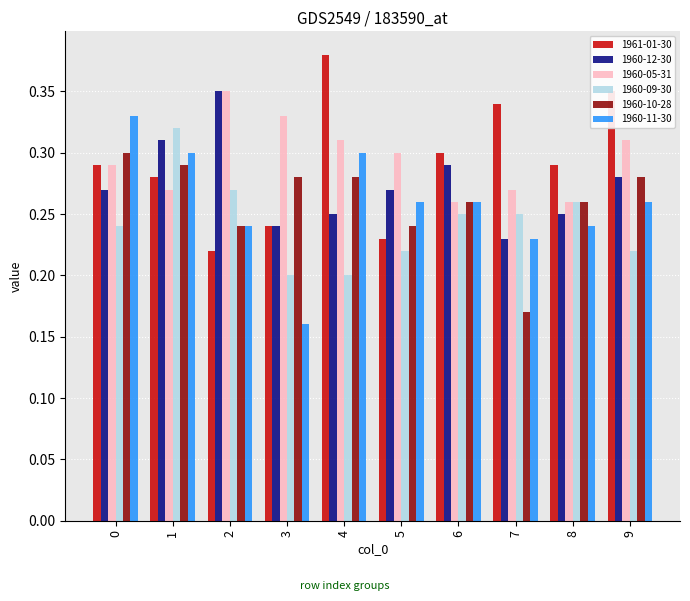

What is the sum of all 1961-01-30 values?

2.9